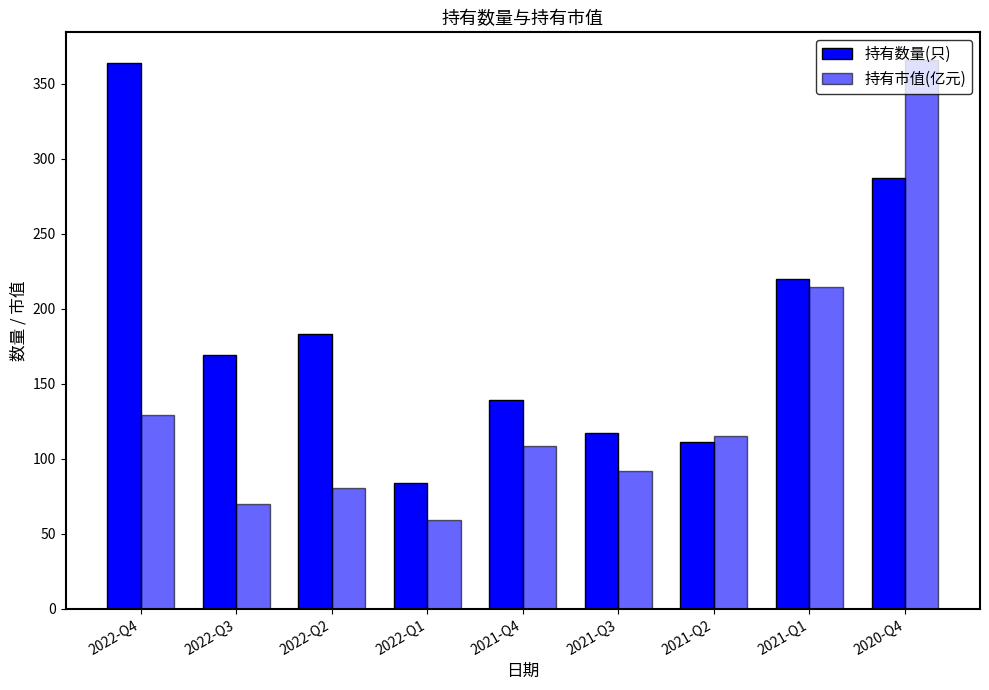

Reading left to right, list all the values displayed in this chart.

持有数量(只): 2022-Q4=364.0	2022-Q3=169.0	2022-Q2=183.0	2022-Q1=84.0	2021-Q4=139.0	2021-Q3=117.0	2021-Q2=111.0	2021-Q1=220.0	2020-Q4=287.0
持有市值(亿元): 2022-Q4=129.1	2022-Q3=69.9	2022-Q2=80.2	2022-Q1=59.5	2021-Q4=108.8	2021-Q3=91.7	2021-Q2=115.2	2021-Q1=214.4	2020-Q4=366.1